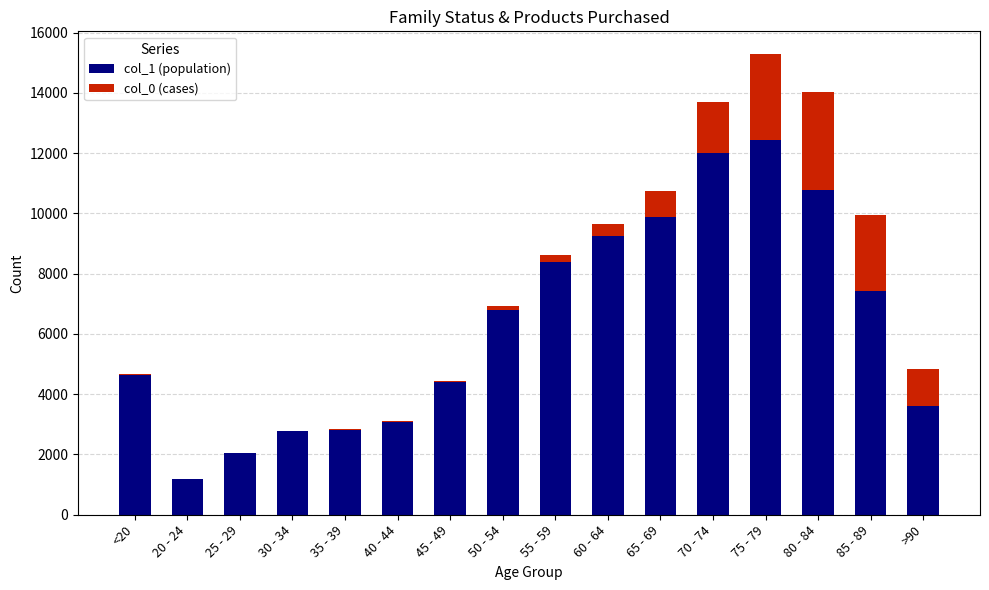

Which category has the highest value in the col_1 (population) series?

75 - 79